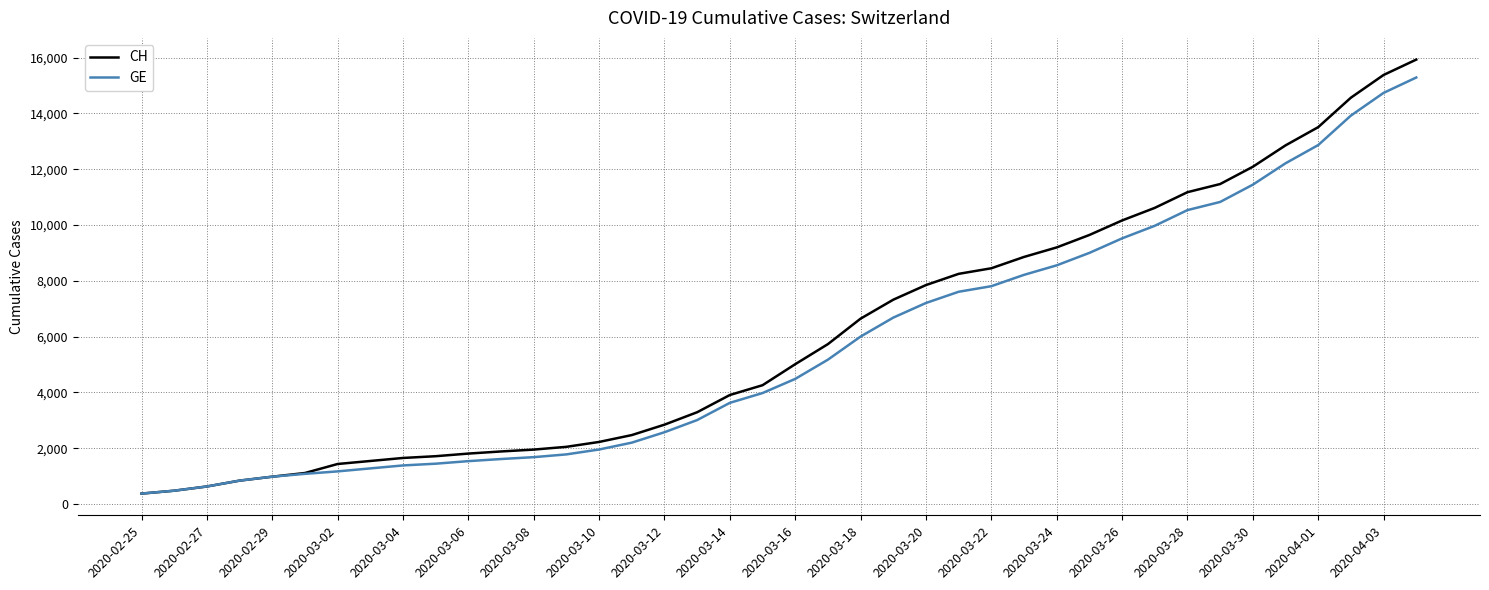

What is the sum of all CH values?

242133